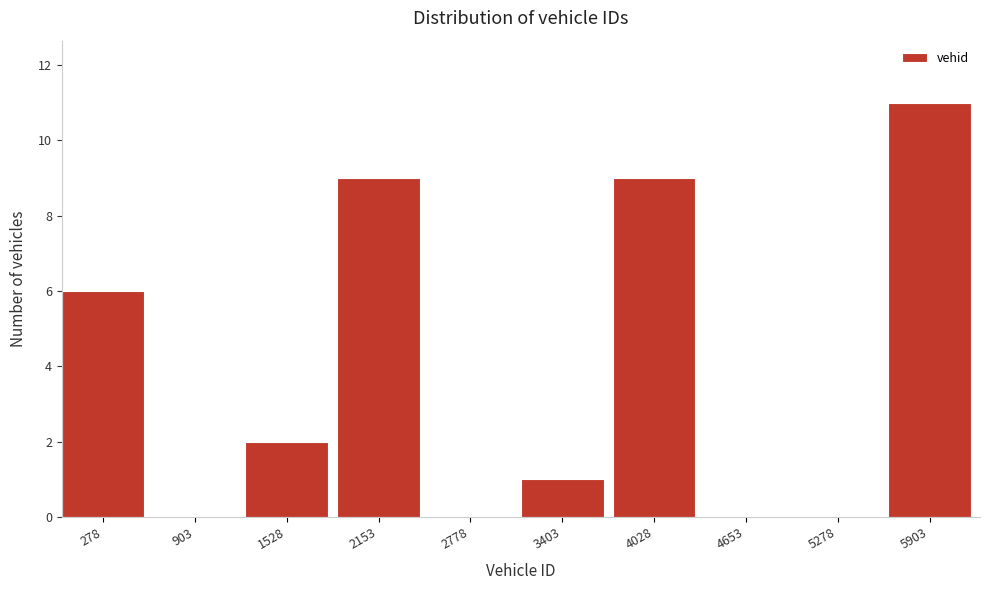

Reading right to left, list all the values displayed in this chart.

5903=11	5278=0	4653=0	4028=9	3403=1	2778=0	2153=9	1528=2	903=0	278=6